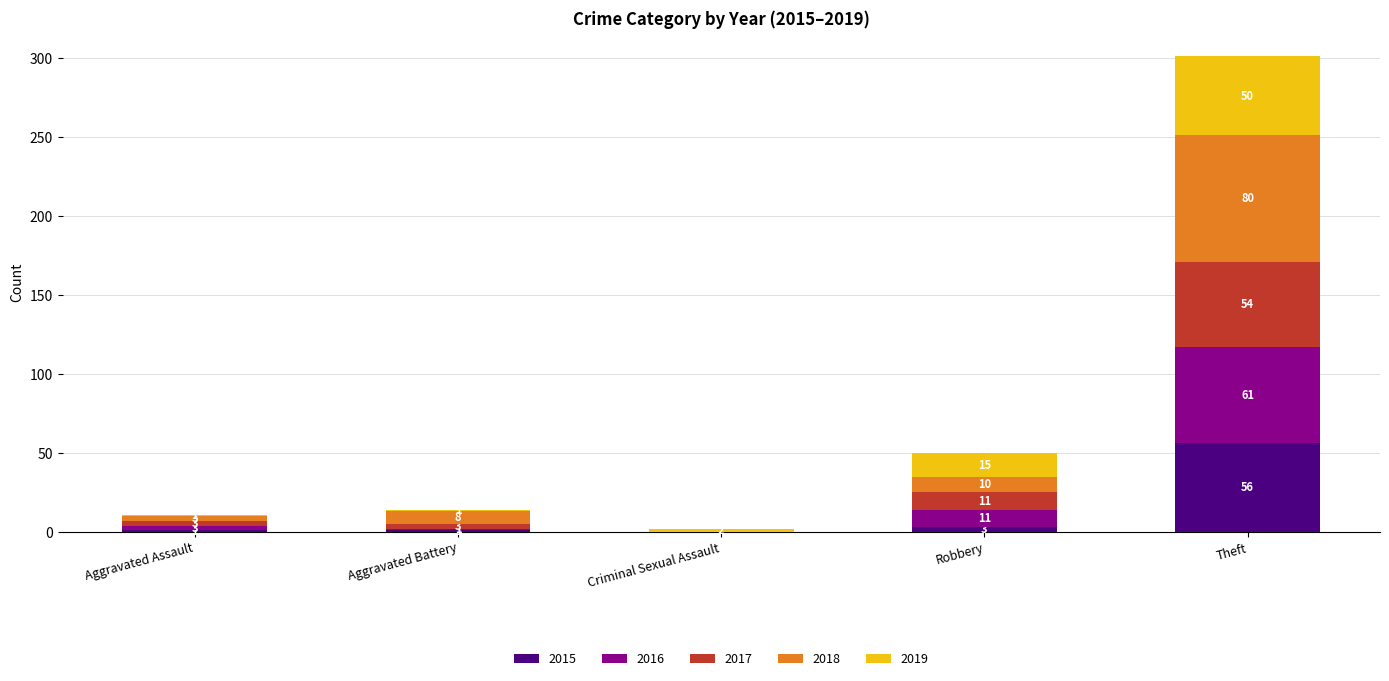

Count the number of data series in this chart.

5